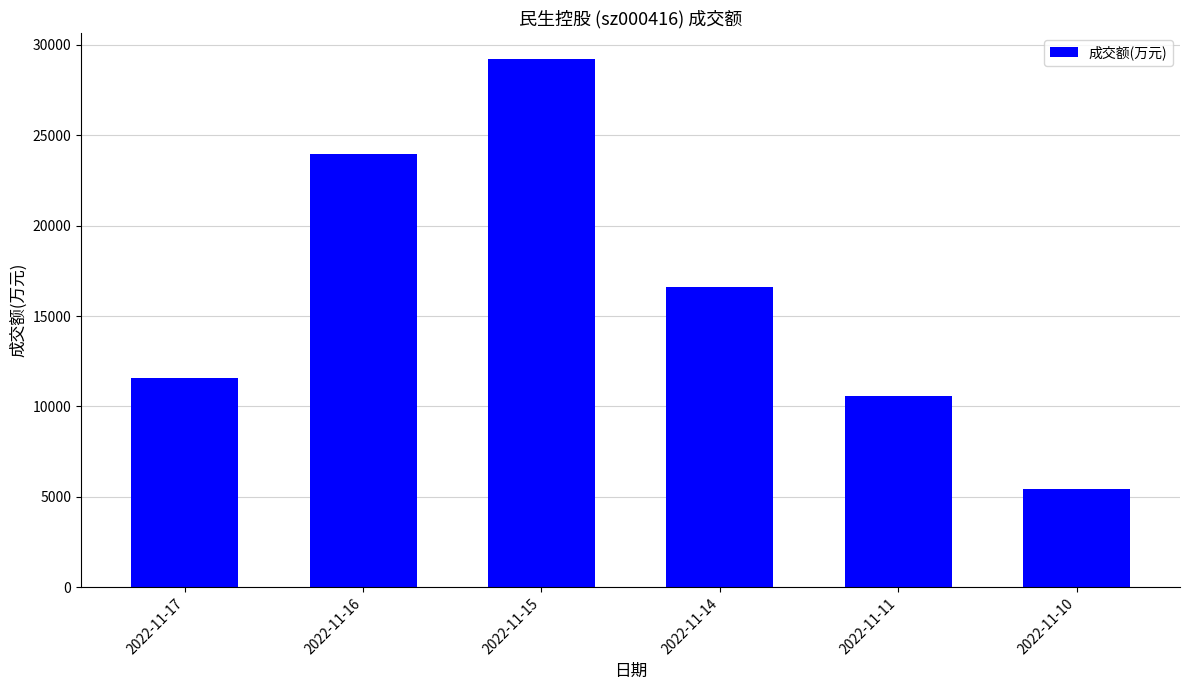

What is the value of the 3rd bar from the left?

29200